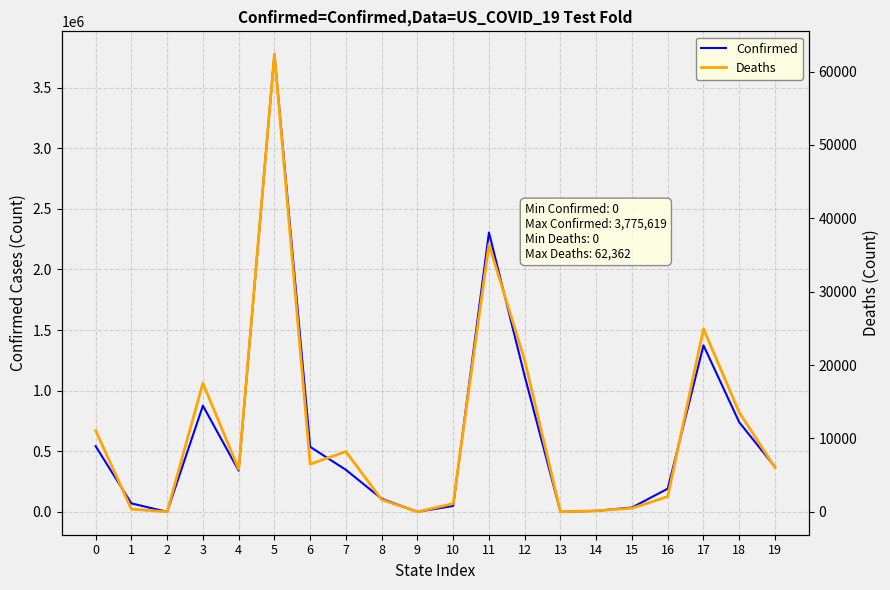

What is the total value across all series at 7?

354537